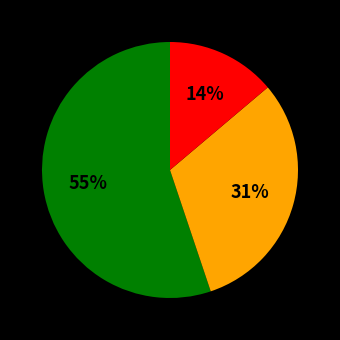

To the nearest percent, what is the average slice percentage?

33%